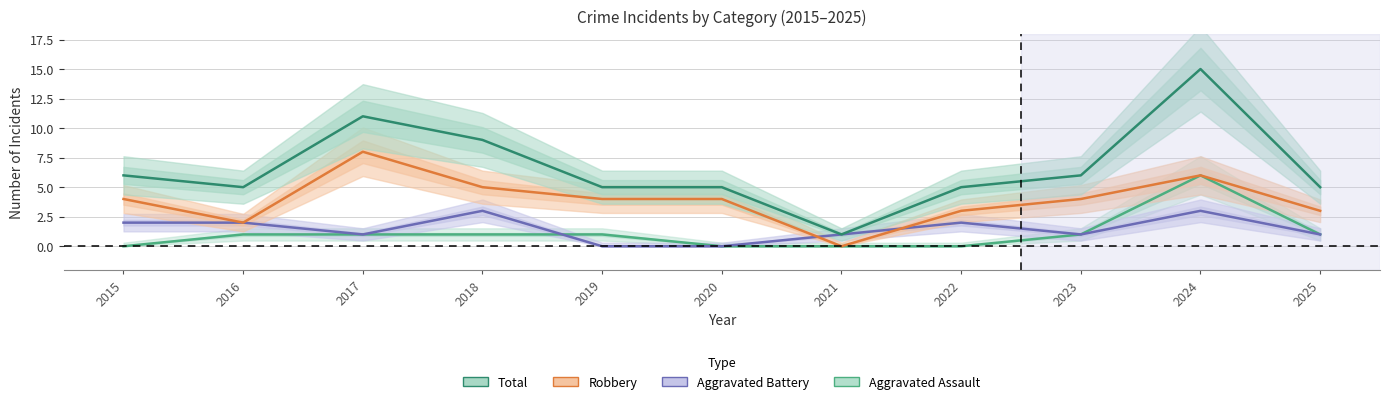

Reading left to right, transcribe all the data shown in this chart.

Aggravated Assault: 2015=0	2016=1	2017=1	2018=1	2019=1	2020=0	2021=0	2022=0	2023=1	2024=6	2025=1
Aggravated Battery: 2015=2	2016=2	2017=1	2018=3	2019=0	2020=0	2021=1	2022=2	2023=1	2024=3	2025=1
Robbery: 2015=4	2016=2	2017=8	2018=5	2019=4	2020=4	2021=0	2022=3	2023=4	2024=6	2025=3
Total: 2015=6	2016=5	2017=11	2018=9	2019=5	2020=5	2021=1	2022=5	2023=6	2024=15	2025=5